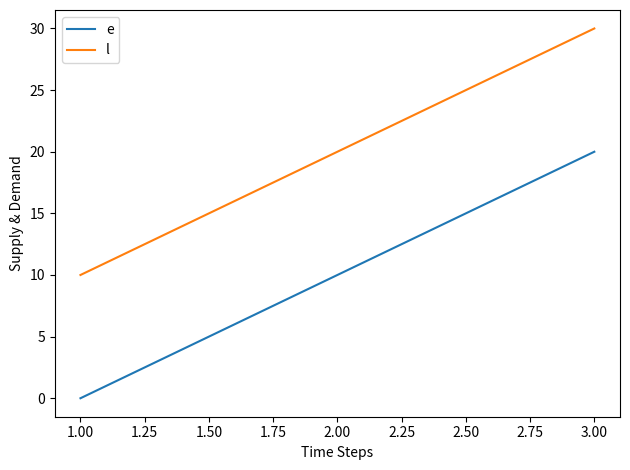

What position from the right is 1.00?

3